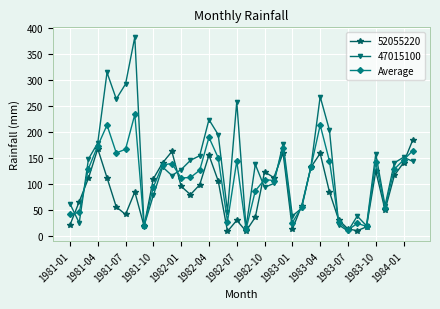

Rank the series by their maximum value, from highest to lowest.

47015100, Average, 52055220